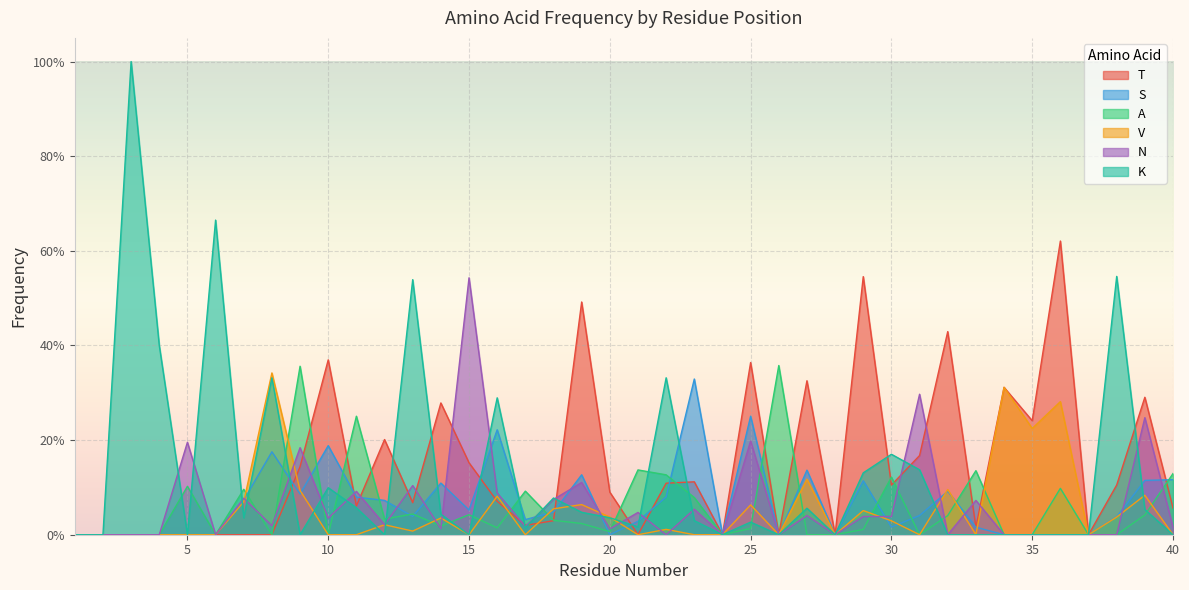

What are all the series names shown in the legend?

T, S, A, V, N, K